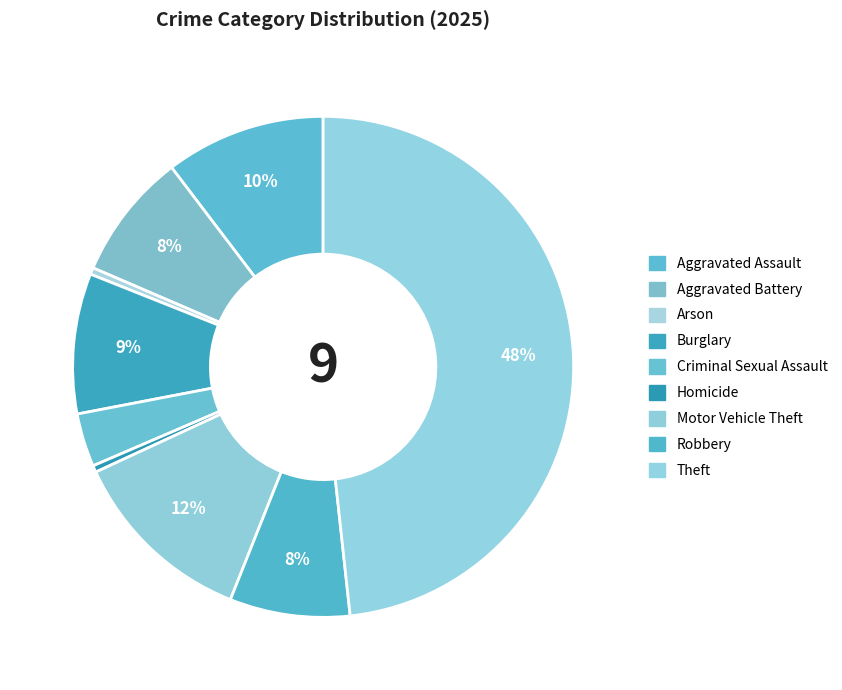

How much of the chart is everything except Homicide?

99.6%